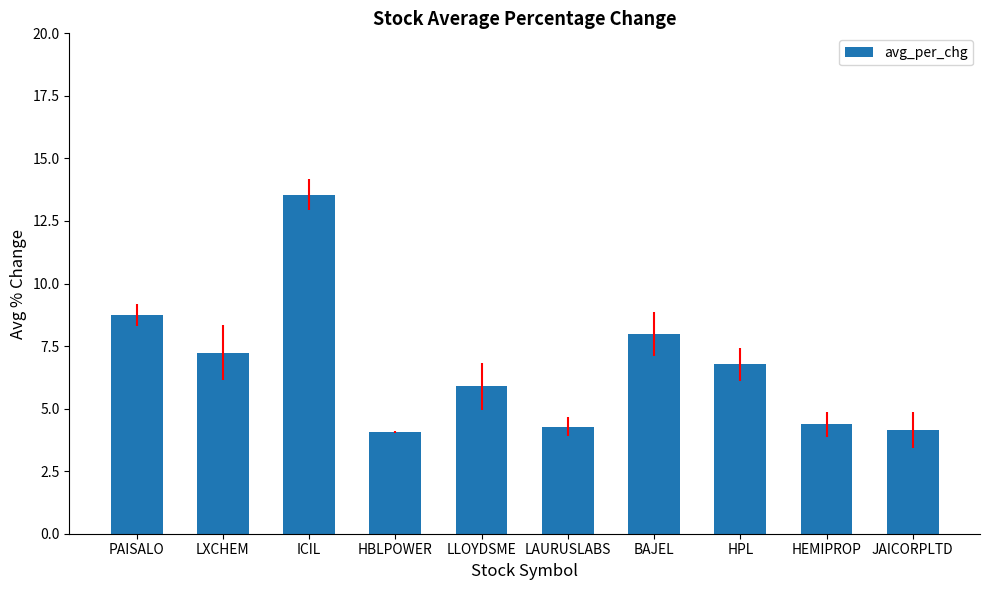

How many bars are there in total?

10